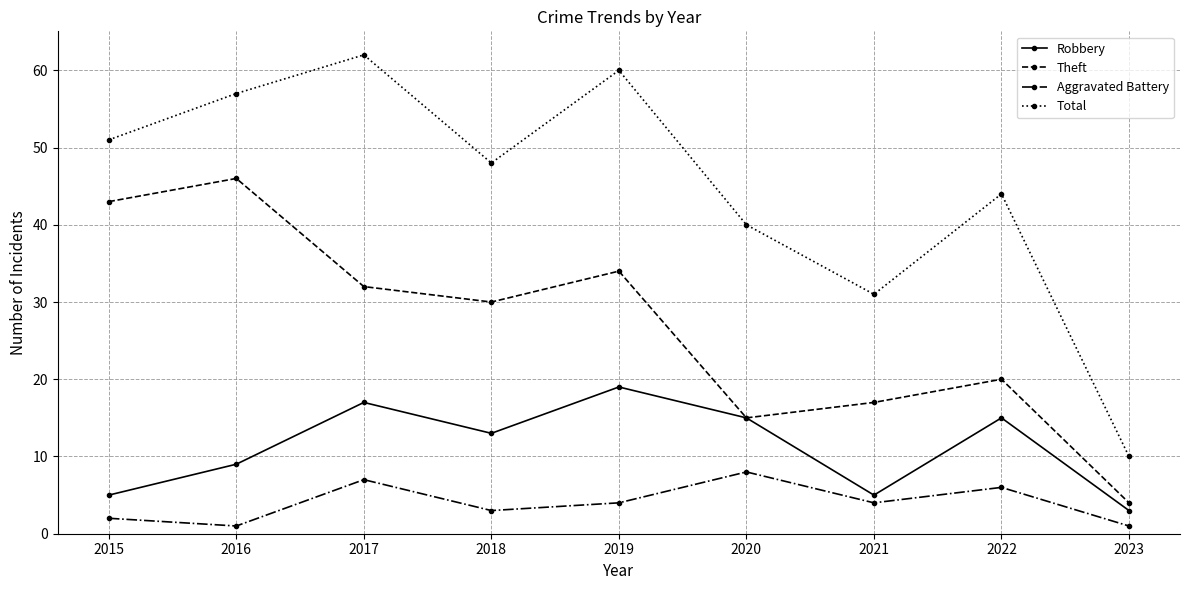

True or false: Total and Aggravated Battery cross at least once.

False